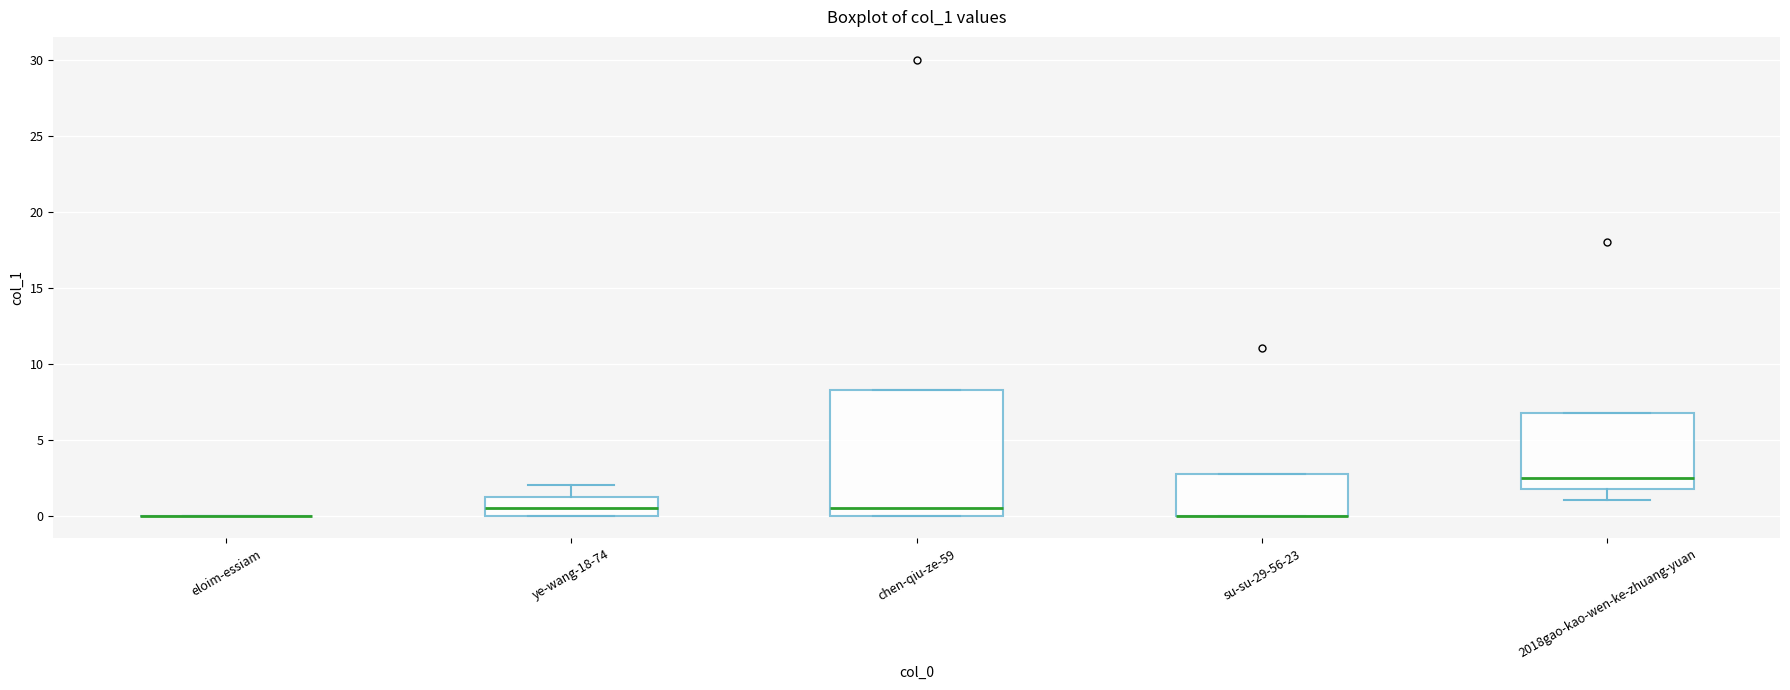

Which box is the tallest, from its lower edge to its upper edge?

chen-qiu-ze-59